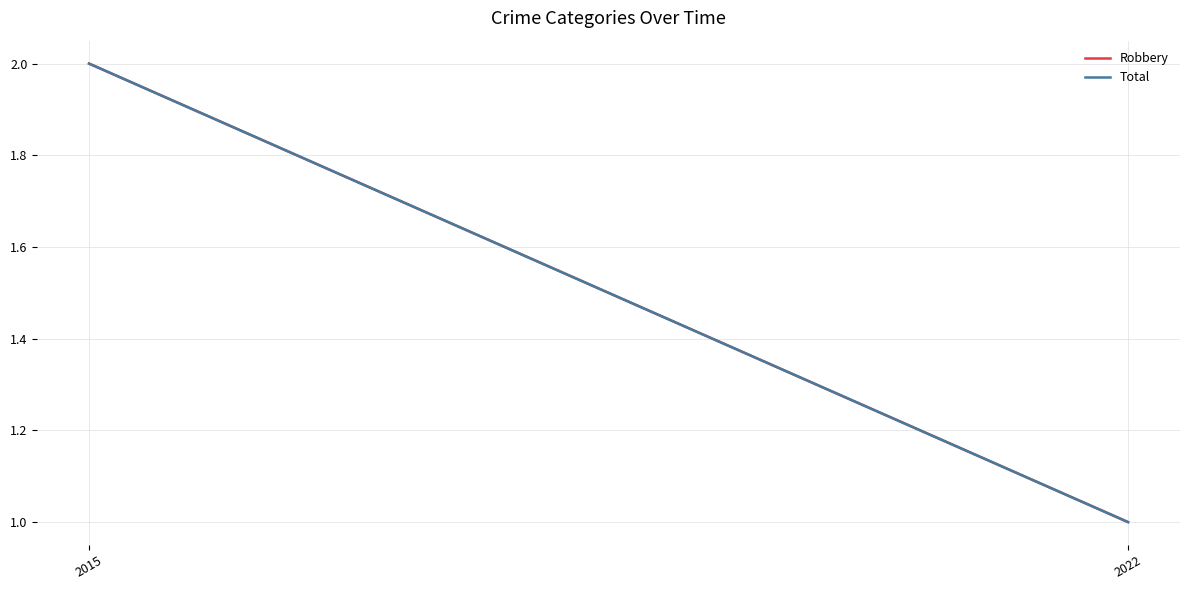

Reading left to right, transcribe all the data shown in this chart.

Robbery: 2015=2	2022=1
Total: 2015=2	2022=1